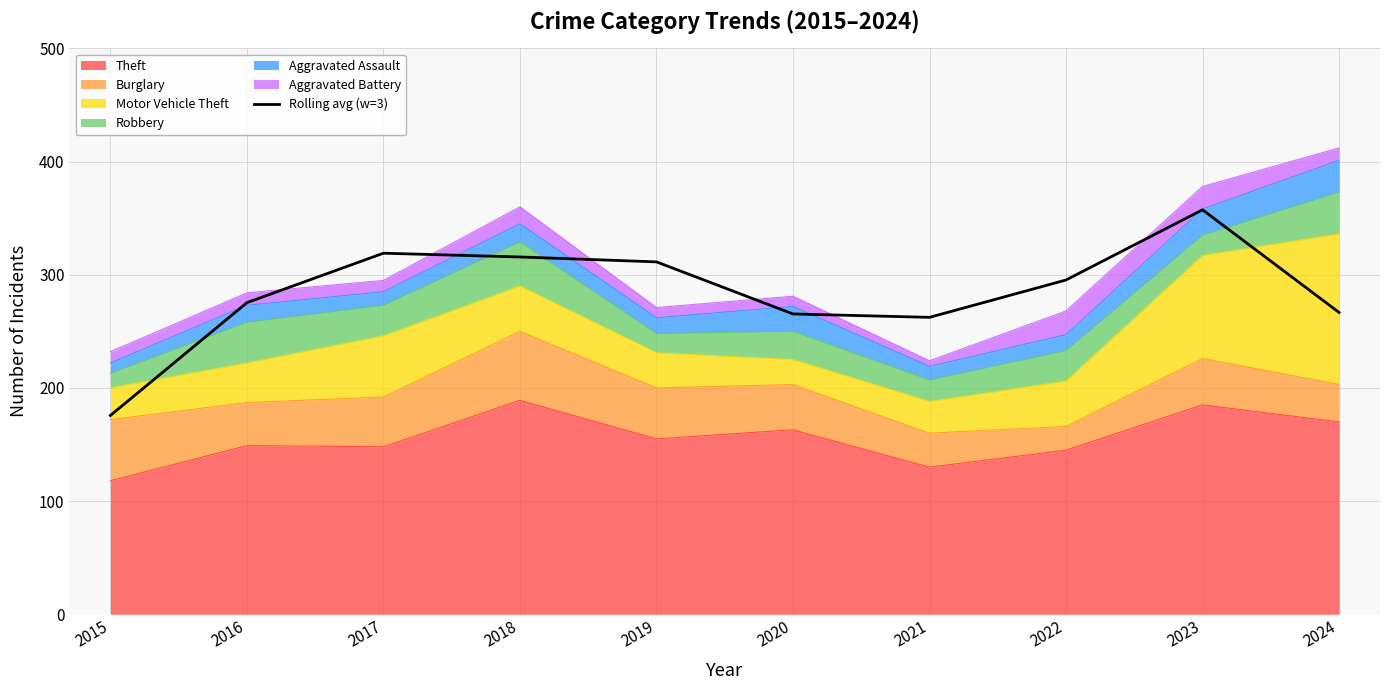

True or false: the data shows 408.9 at 2016.

False